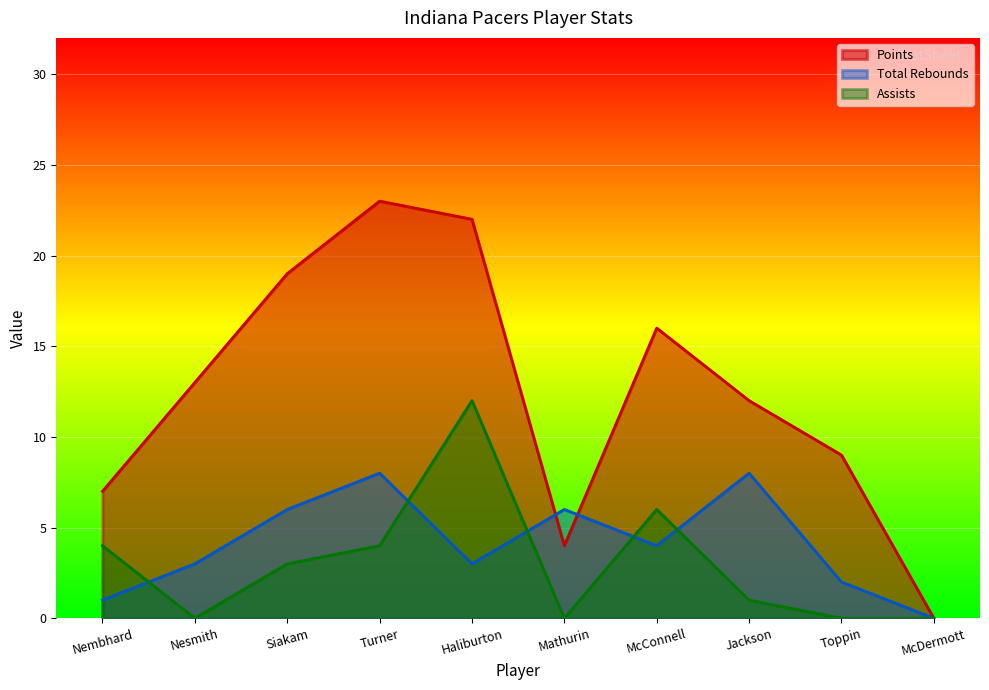

In Total Rebounds, how many points are lower than both neighbors (excluding endpoints)?

2